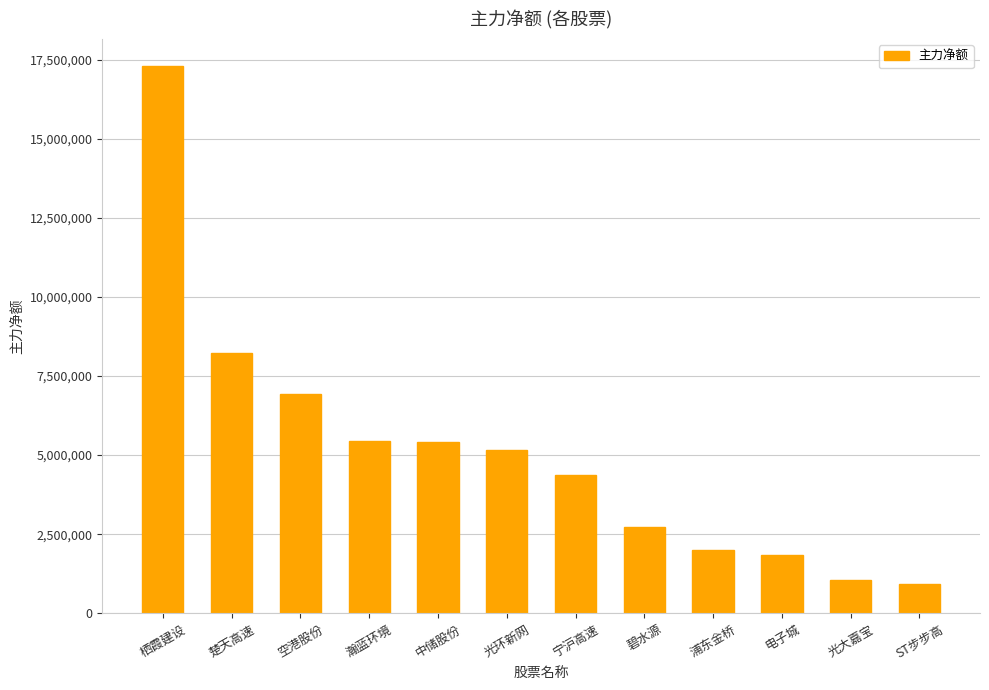

Approximately how many times larger is the value at 浦东金桥 compared to 电子城?

1.1